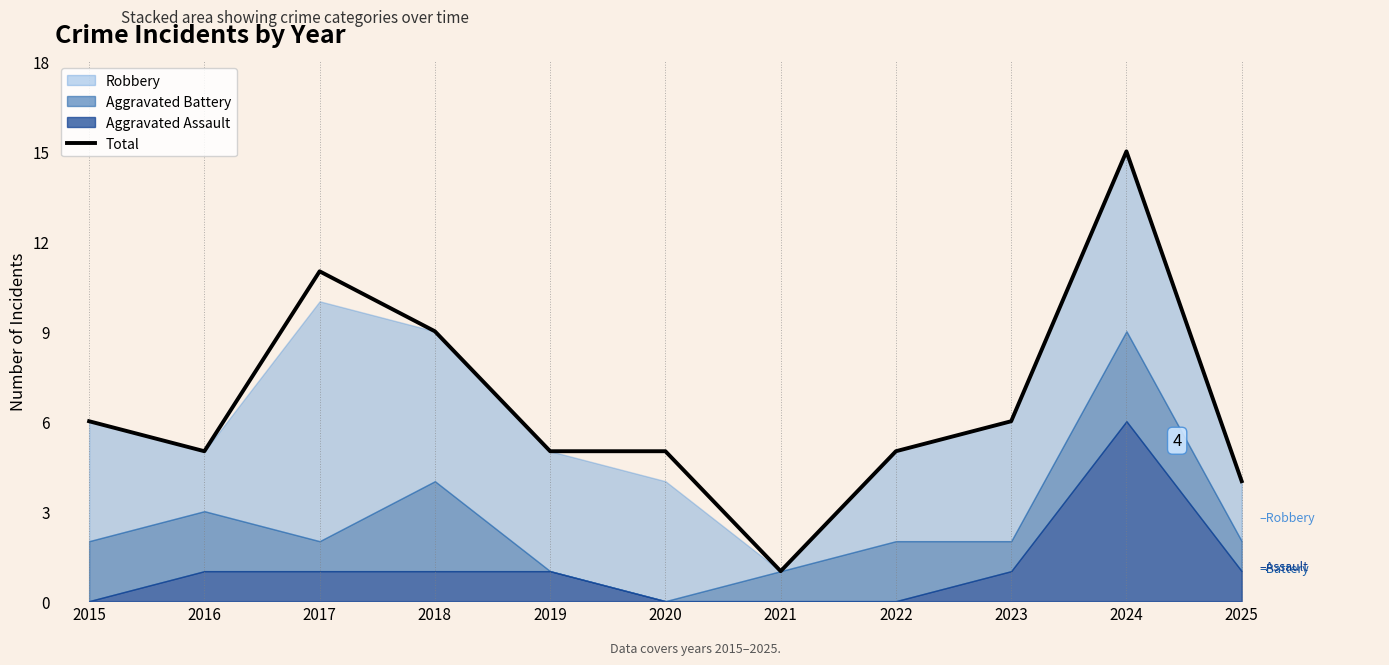

At which label is Total closest to 8?

2018